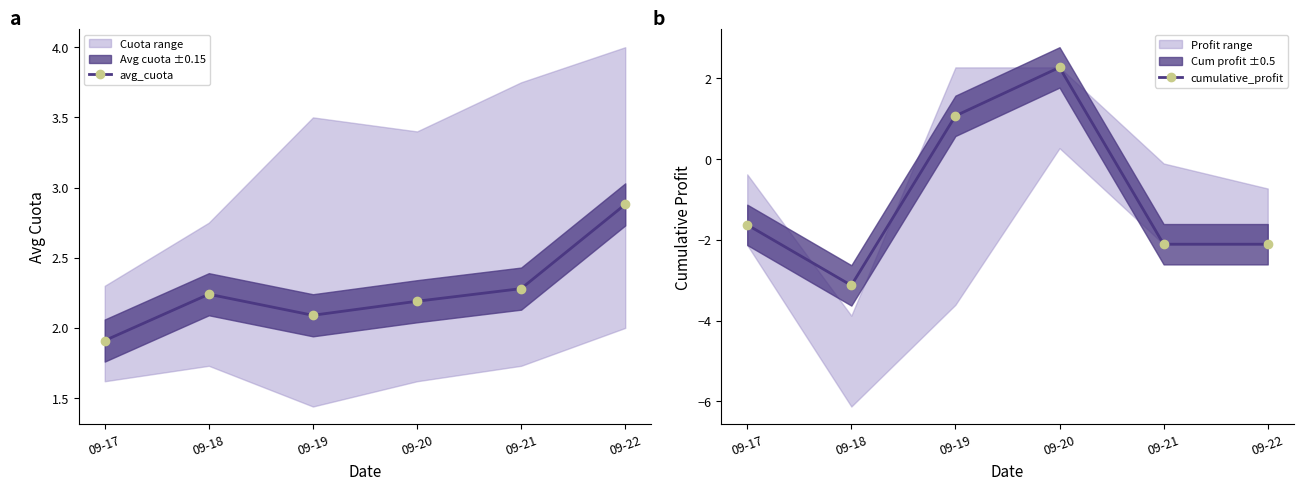

What is the smallest value displayed?

-3.1